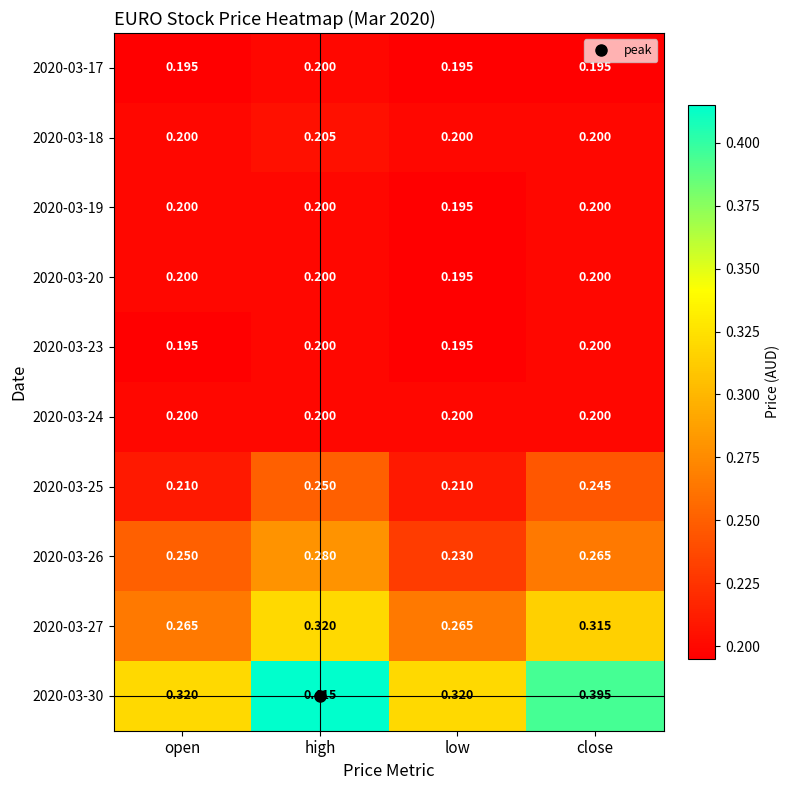

Between open and high, which series saw the biggest shift?

2020-03-30